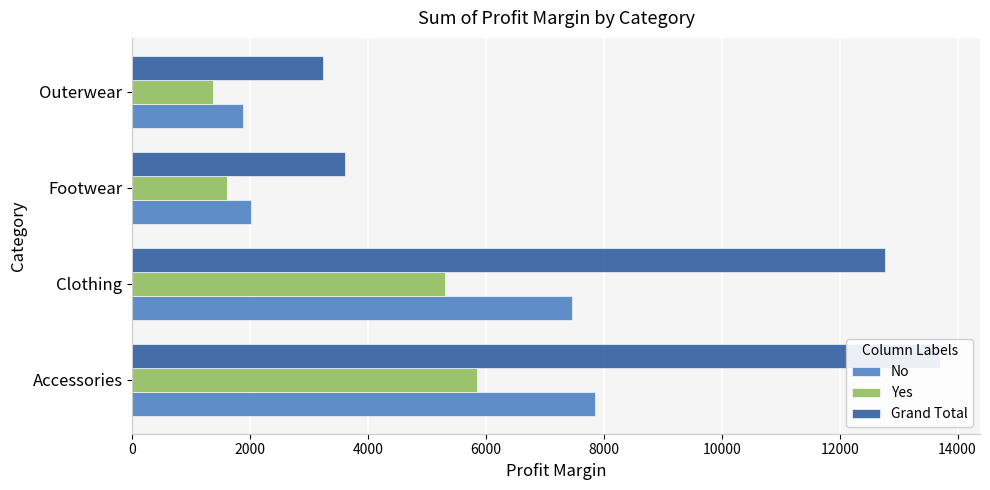

Are the bars horizontal?

Yes